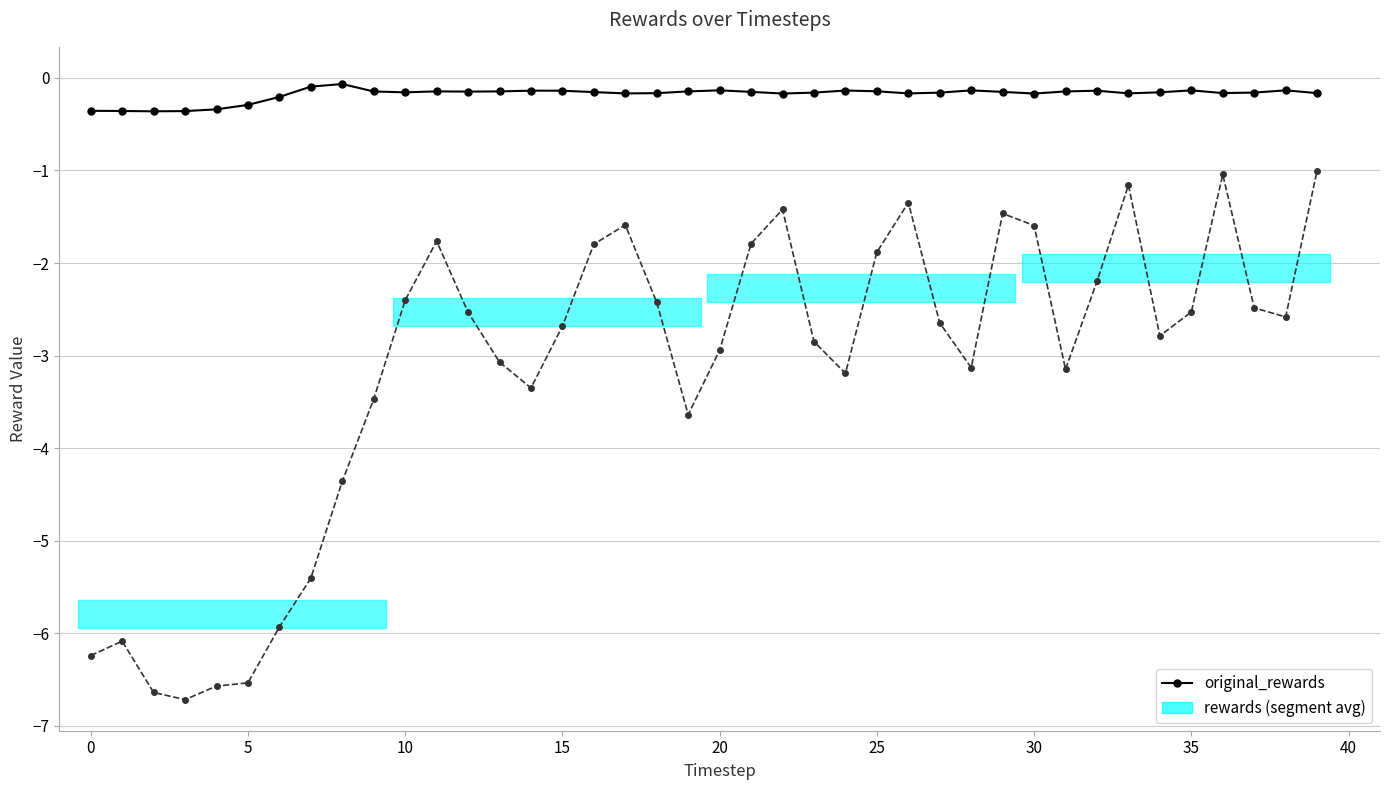

Does the chart have visible grid lines?

Yes